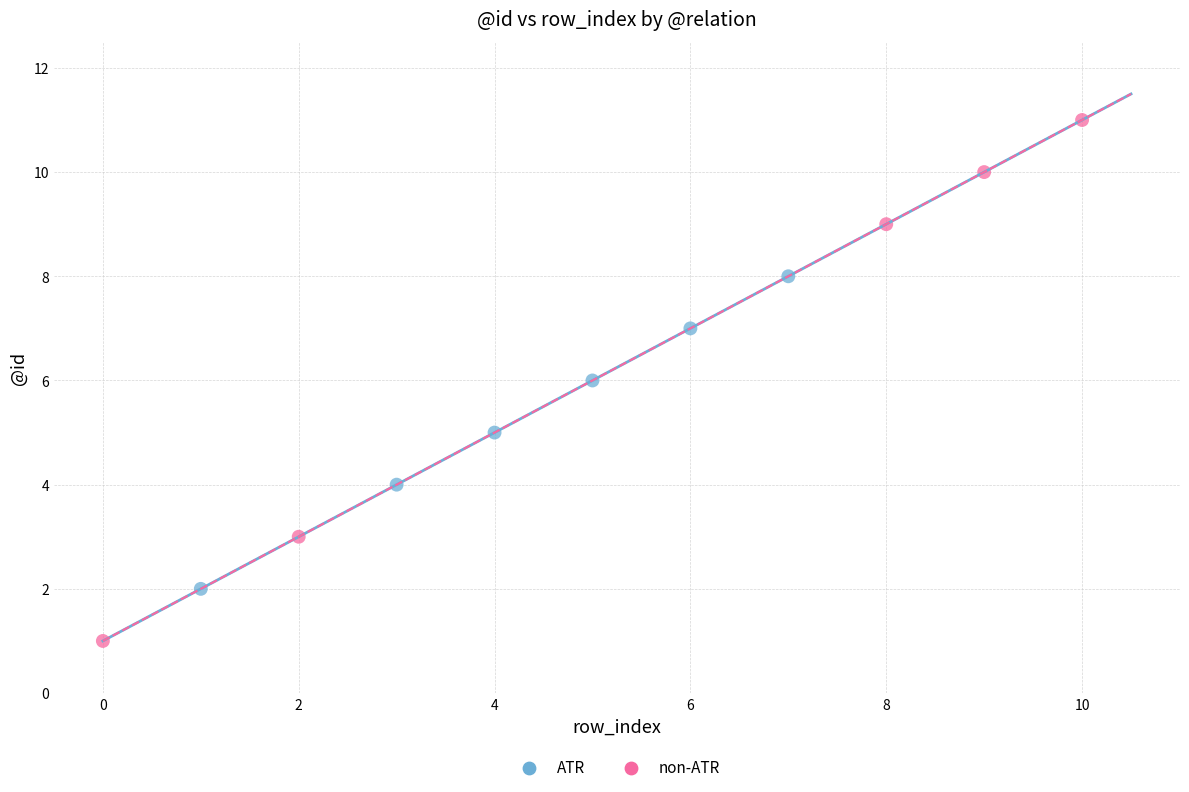

Which series contains the highest Y value?

non-ATR